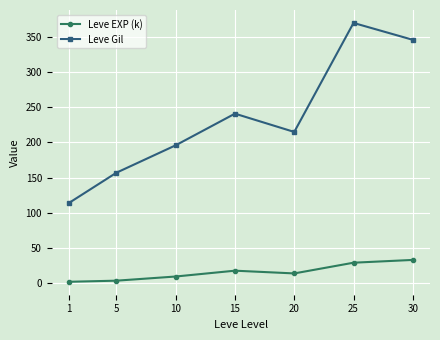

True or false: Leve EXP (k) has a value of 29.0 at 25.

True